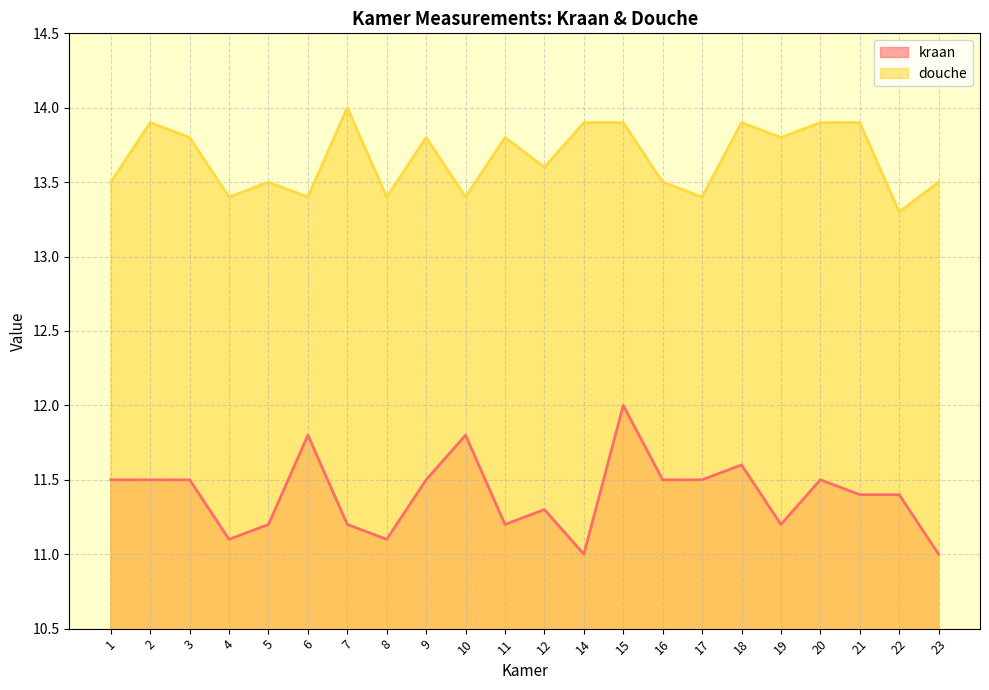

Does the chart display data point markers on the line(s)?

No